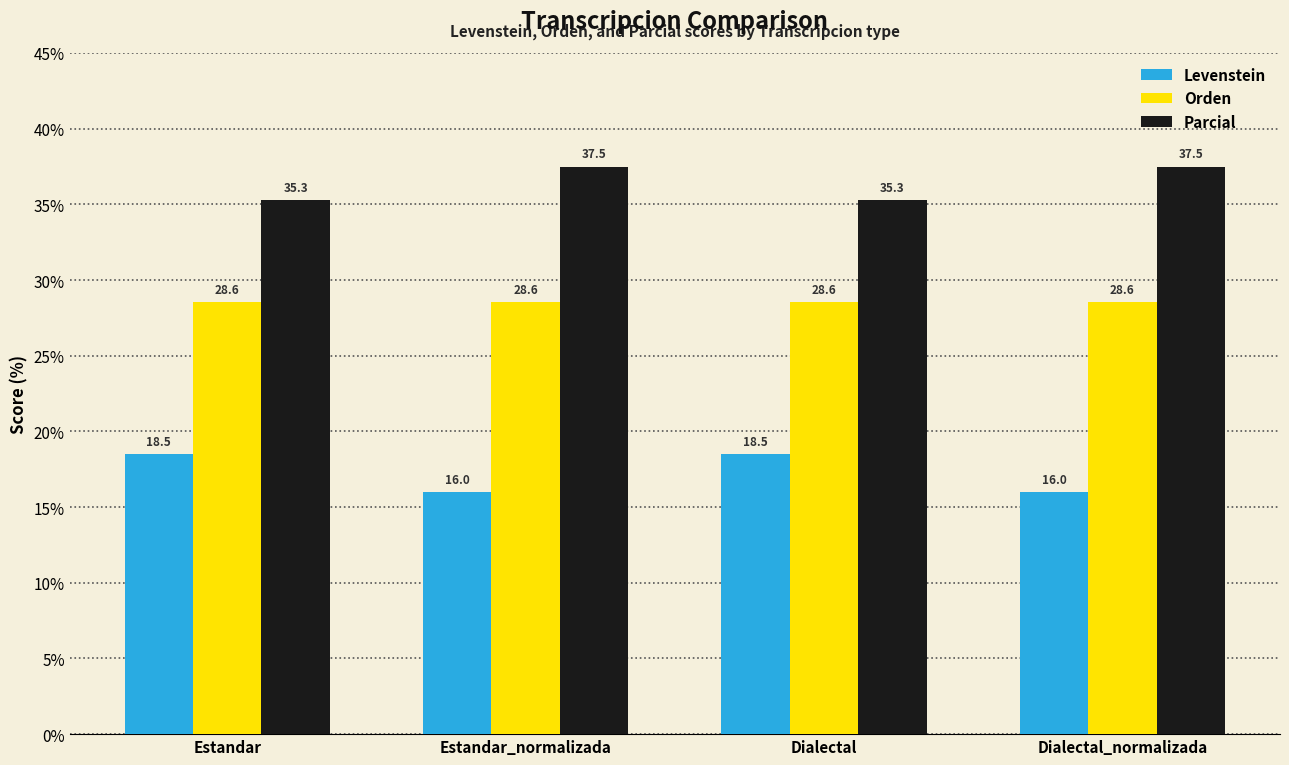

Read the Orden value at Estandar.

28.6